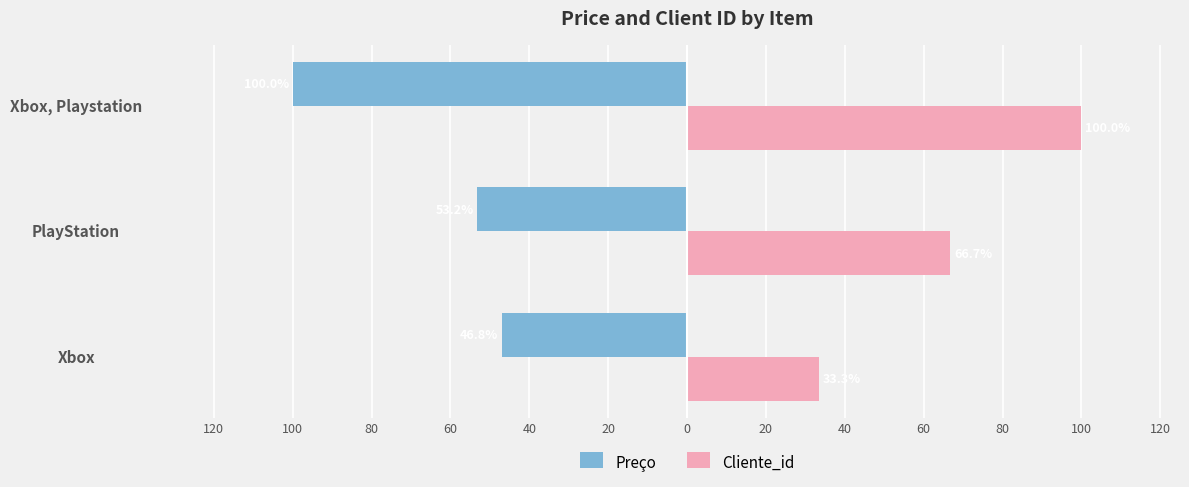

What are all the series names shown in the legend?

Preço, Cliente_id